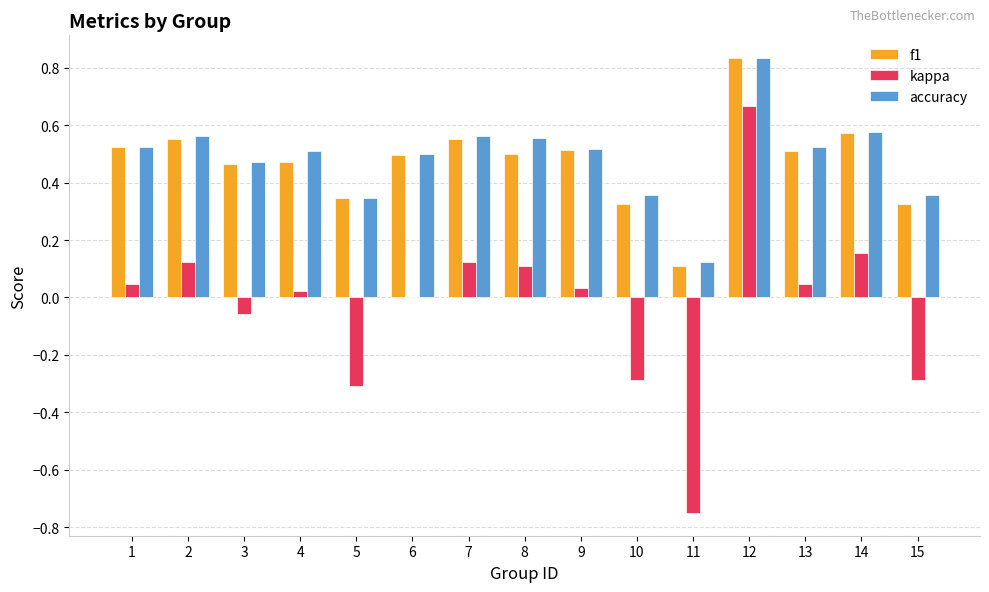

What is the total value across all series at 8?

1.2